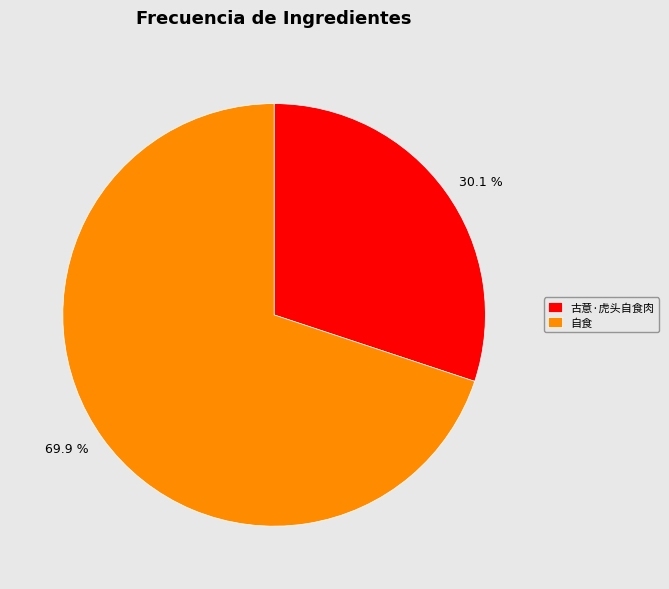

Which slice is the smallest?

古意·虎头自食肉